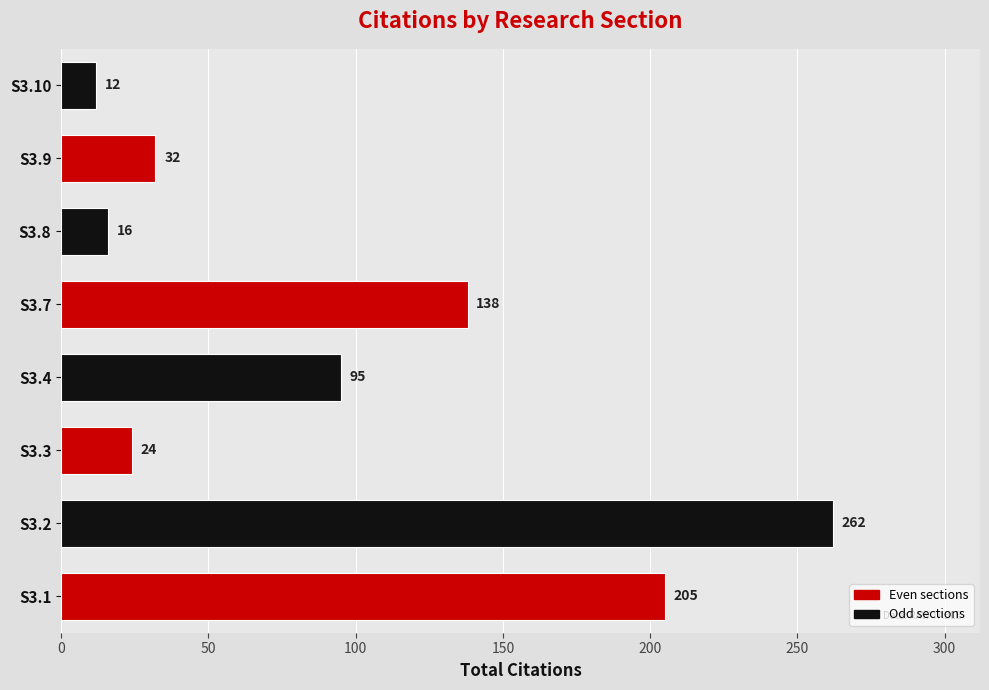

Reading bottom to top, list all the values displayed in this chart.

S3.1=205	S3.2=262	S3.3=24	S3.4=95	S3.7=138	S3.8=16	S3.9=32	S3.10=12